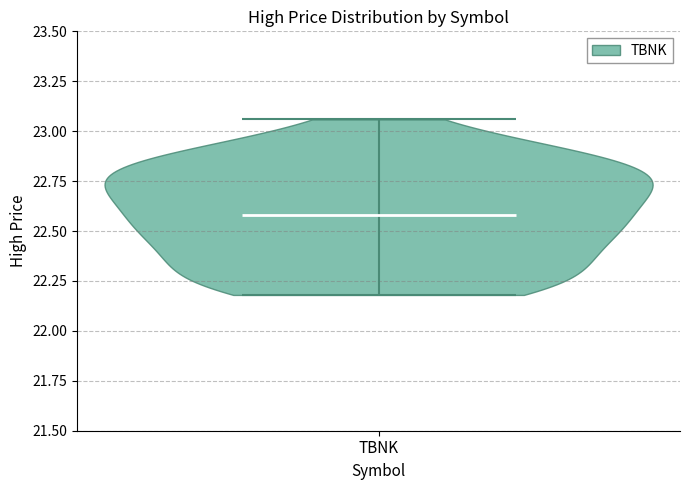

Where does the median line of the violin for TBNK sit on the y-axis? The values are not printed on the chart, so give them approximately, as read against the axis.

22.60